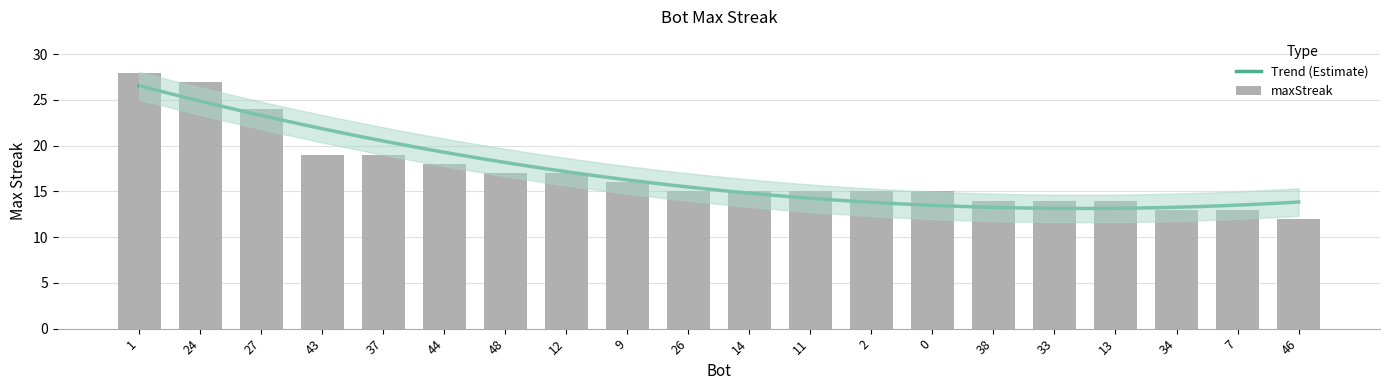

What is the greatest value displayed?

28